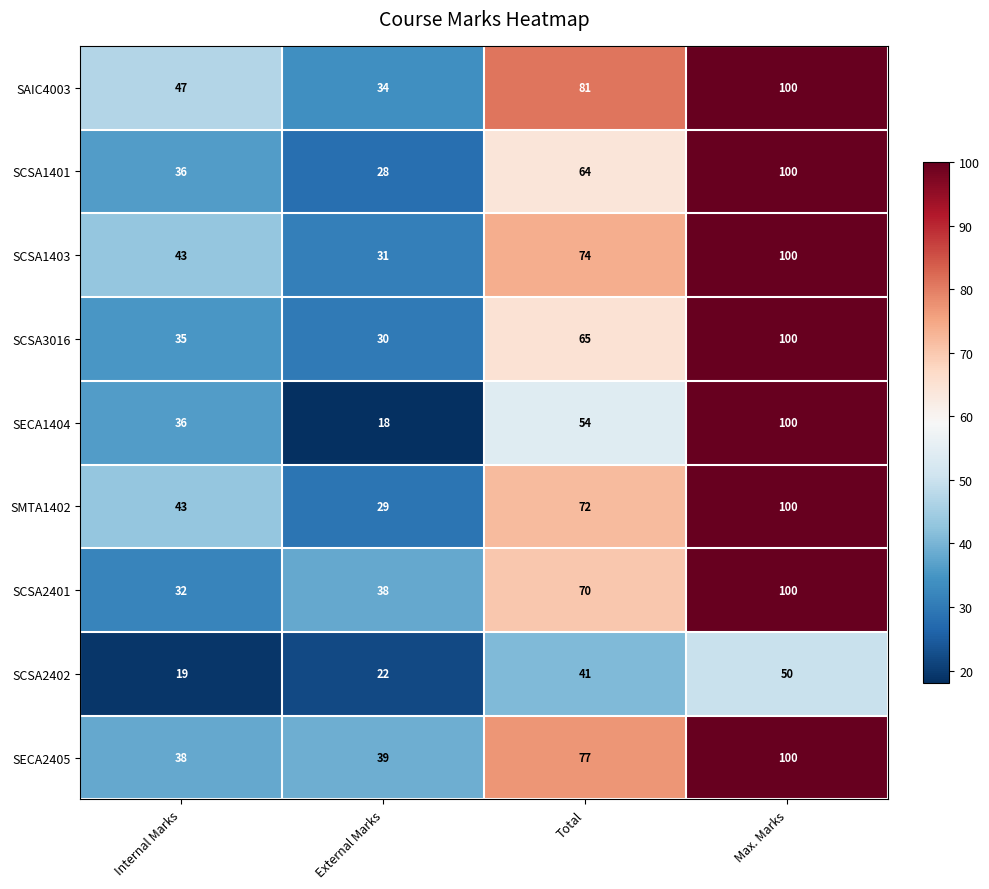

What is the lowest value of the SCSA2401 series?

32